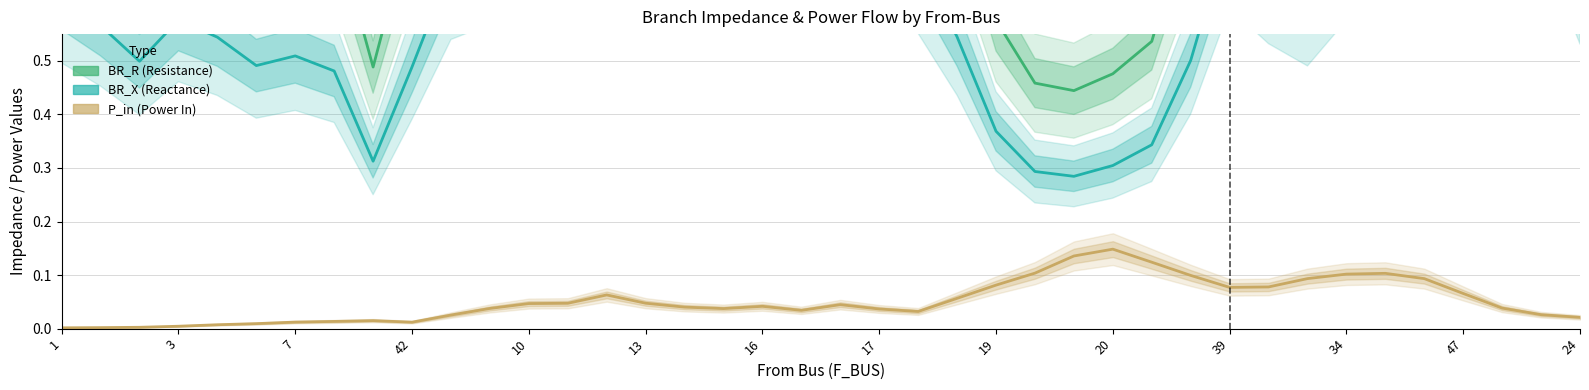

Read the BR_X (Reactance) value at 37.

1.0